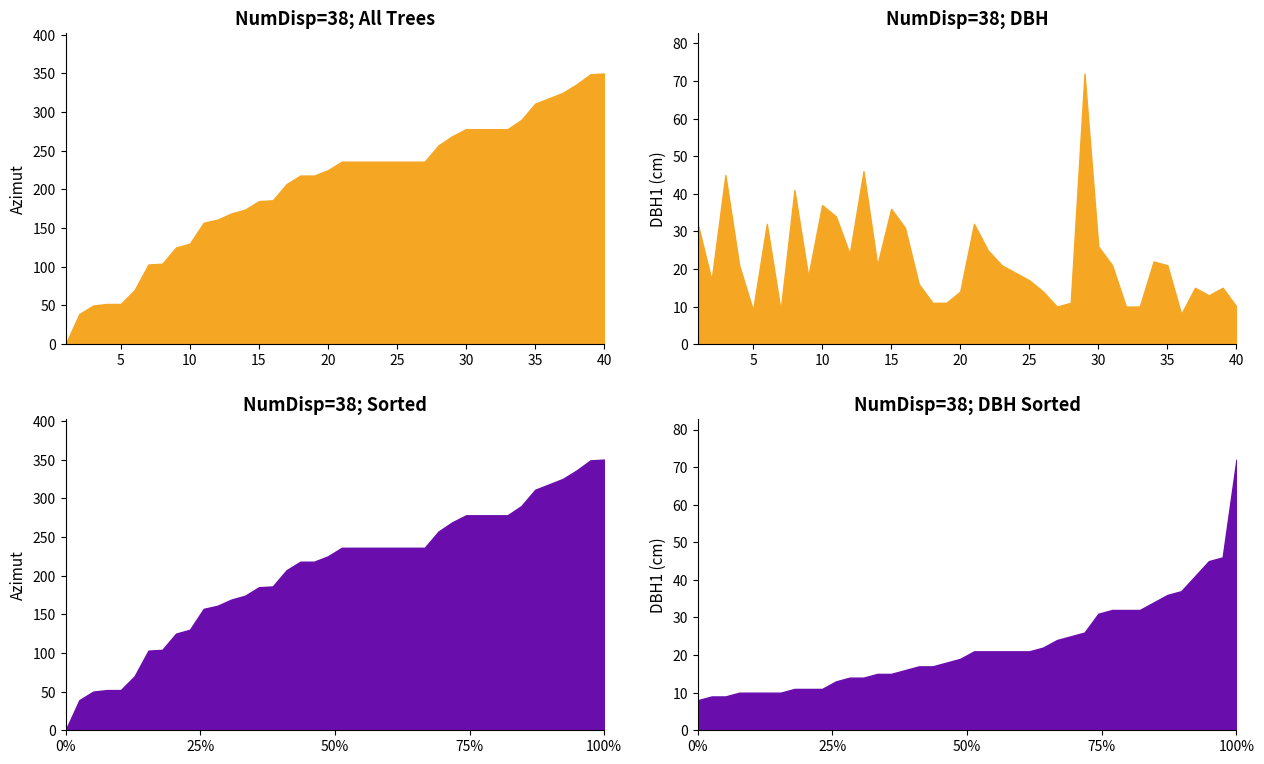

How many data points in azimut are above 236?

13